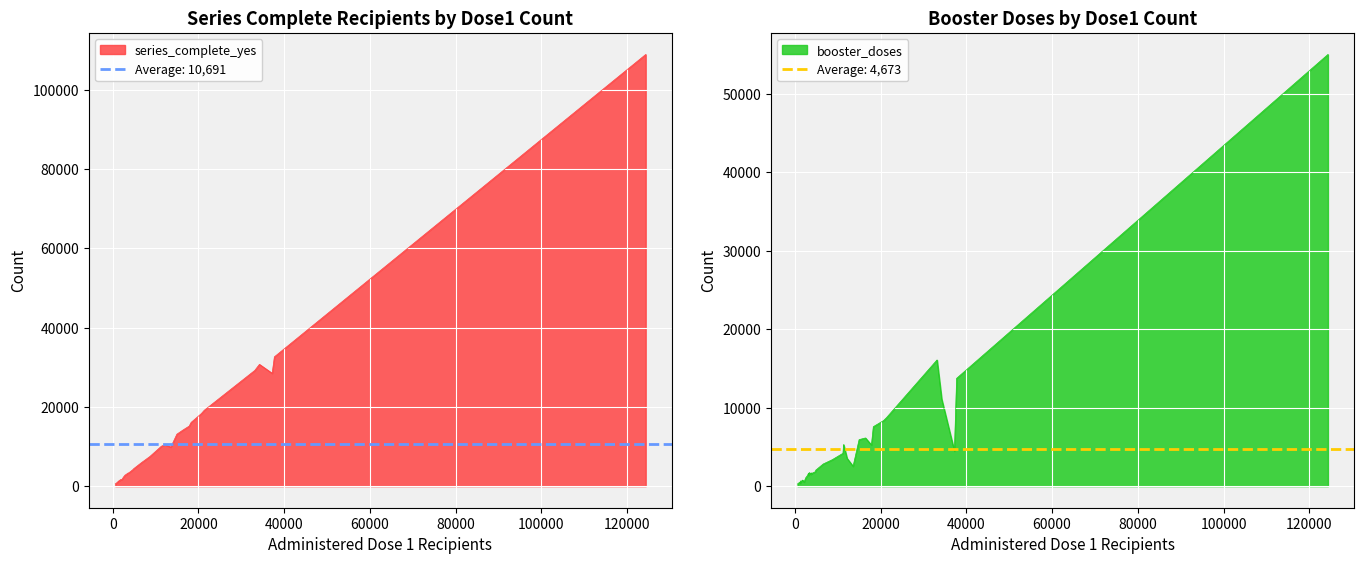

List the series in order of their overall mean, highest first.

series_complete_yes, booster_doses